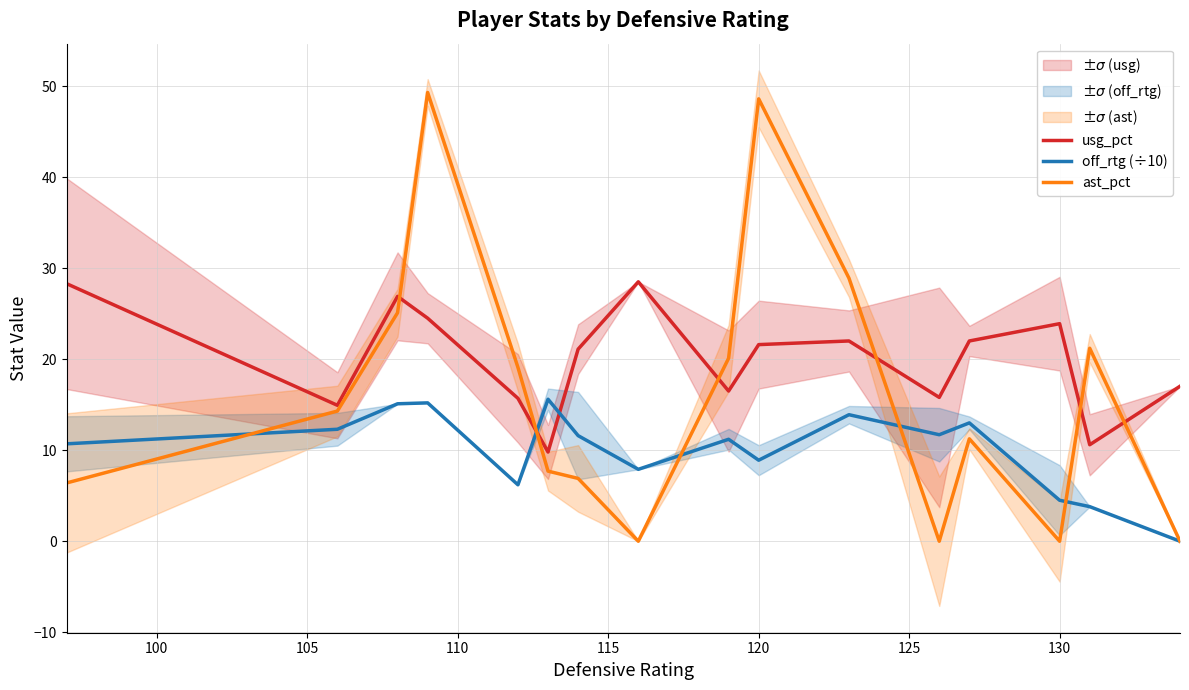

What are all the series names shown in the legend?

usg_pct, off_rtg (÷10), ast_pct